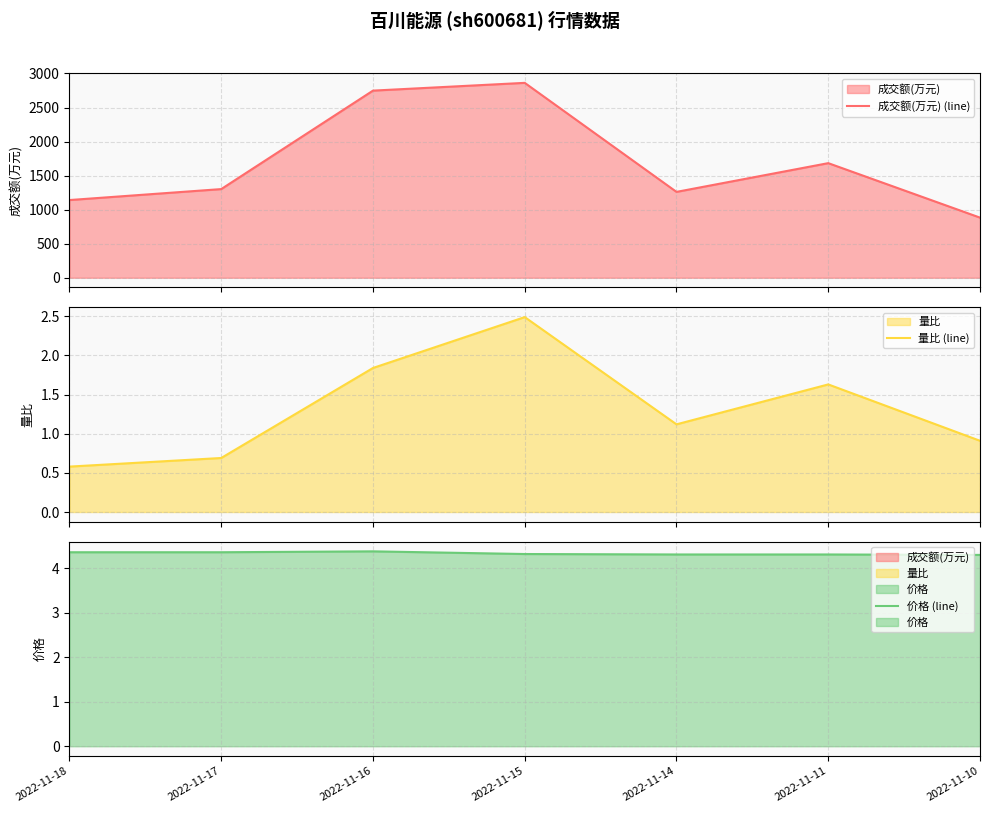

How many data points in 成交额(万元) (line) are above 1302?

3